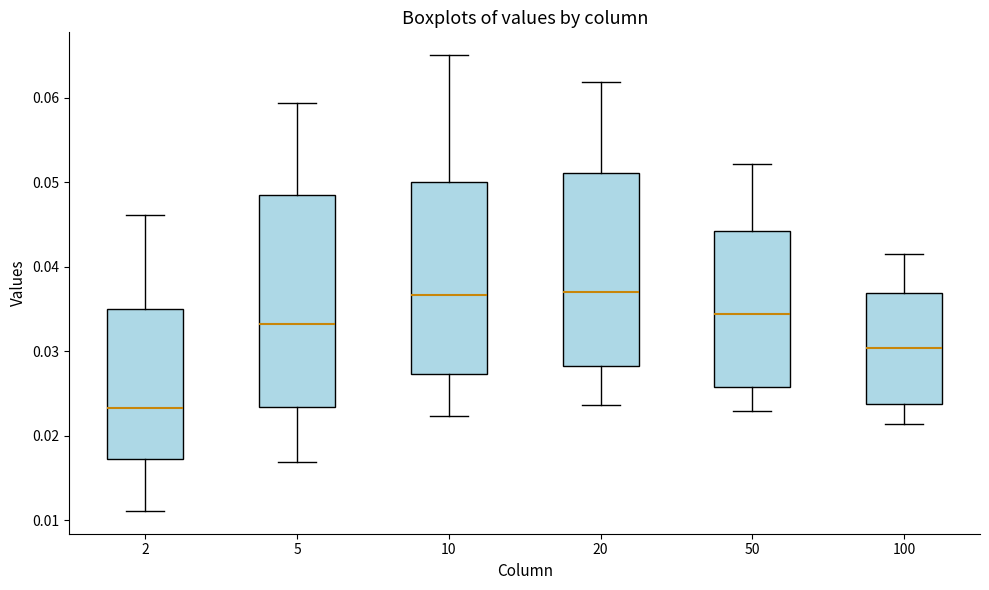

Reading left to right, read every box against the y-axis: the position of its median line, the range the box covers, and the ends of its whiskers. The values are not printed on the chart, so give them approximately, as read against the axis.

2: median 0.023, box 0.017 to 0.035, whiskers 0.011 to 0.046
5: median 0.033, box 0.023 to 0.049, whiskers 0.017 to 0.059
10: median 0.037, box 0.027 to 0.050, whiskers 0.022 to 0.065
20: median 0.037, box 0.028 to 0.051, whiskers 0.024 to 0.062
50: median 0.034, box 0.026 to 0.044, whiskers 0.023 to 0.052
100: median 0.030, box 0.024 to 0.037, whiskers 0.021 to 0.042